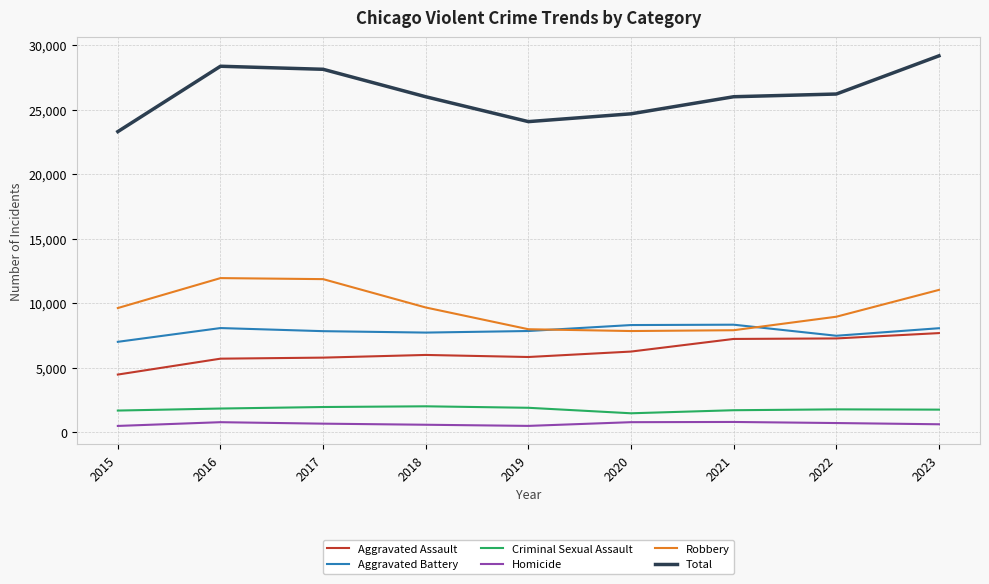

The value of Total at 2023 is 29197. True or false?

True